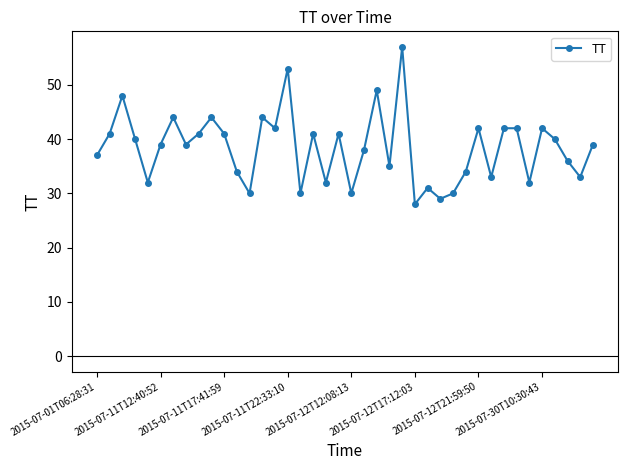

True or false: the data has more than 2 interior local peaks.

True